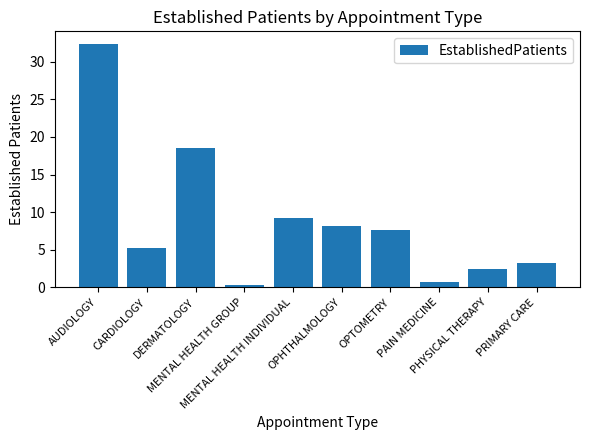

What is the change in value from MENTAL HEALTH INDIVIDUAL to OPHTHALMOLOGY?

-1.1